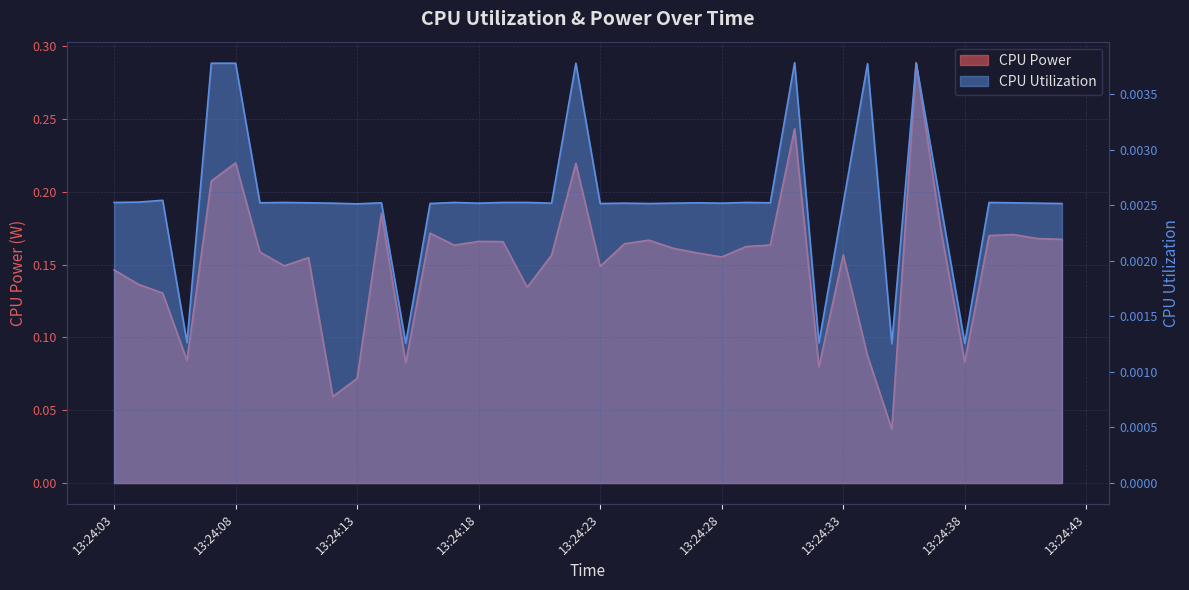

At which label is CPU Utilization closest to 0?

2025-04-09 13:24:35